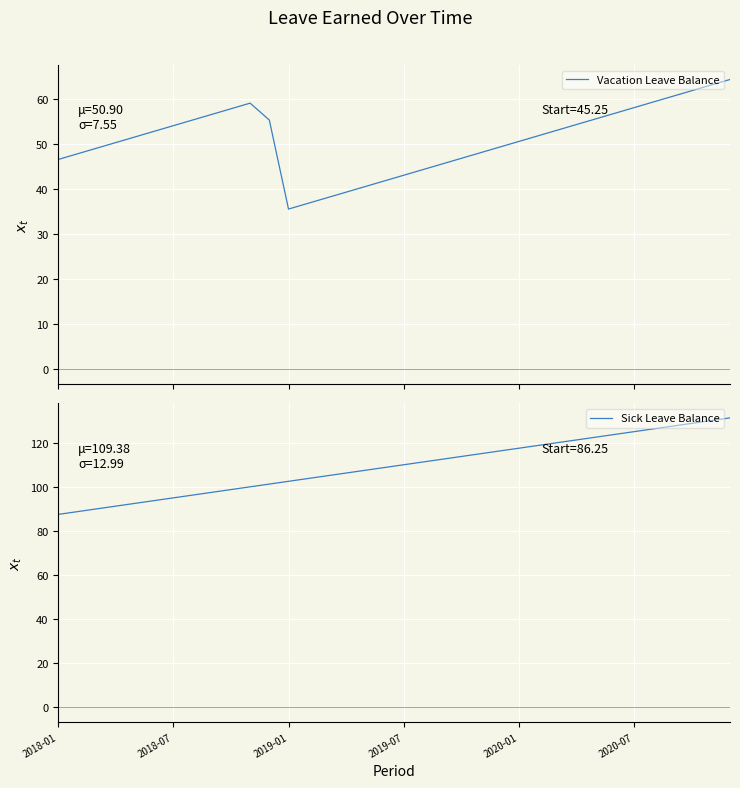

Reading right to left, list all the values displayed in this chart.

Vacation Leave Balance: 64.2	63.0	61.8	60.5	59.2	58.0	56.8	55.5	54.2	53.0	51.8	50.5	49.2	48.0	46.8	45.5	44.2	43.0	41.8	40.5	39.2	38.0	36.8	35.5	55.2	59.0	57.8	56.5	55.2	54.0	52.8	51.5	50.2	49.0	47.8	46.5
Sick Leave Balance: 131.2	130.0	128.8	127.5	126.2	125.0	123.8	122.5	121.2	120.0	118.8	117.5	116.2	115.0	113.8	112.5	111.2	110.0	108.8	107.5	106.2	105.0	103.8	102.5	101.2	100.0	98.8	97.5	96.2	95.0	93.8	92.5	91.2	90.0	88.8	87.5